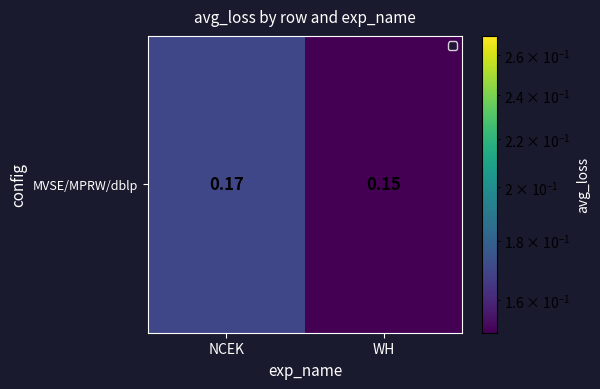

What is the smallest value displayed?

0.1